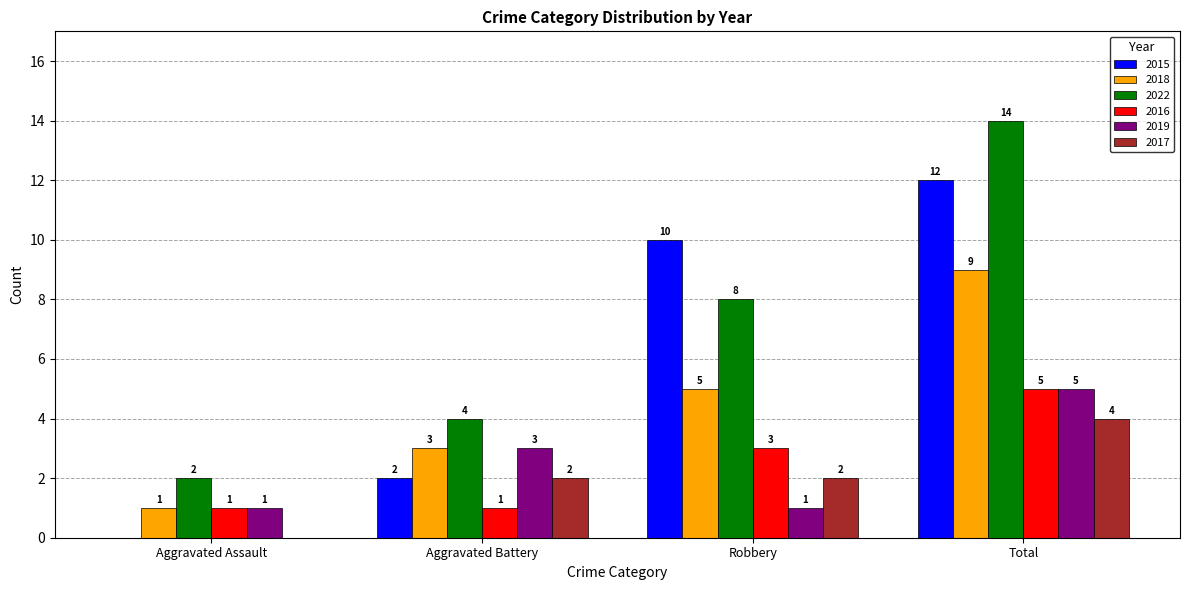

At which category is the sum across all series the highest?

Total